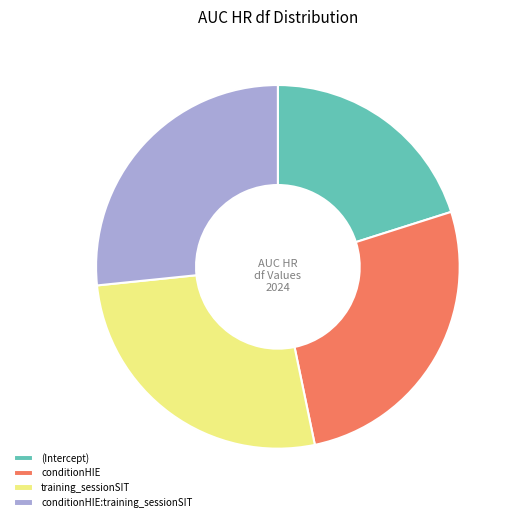

Approximately how many times larger is the value at training_sessionSIT compared to conditionHIE?

1.0